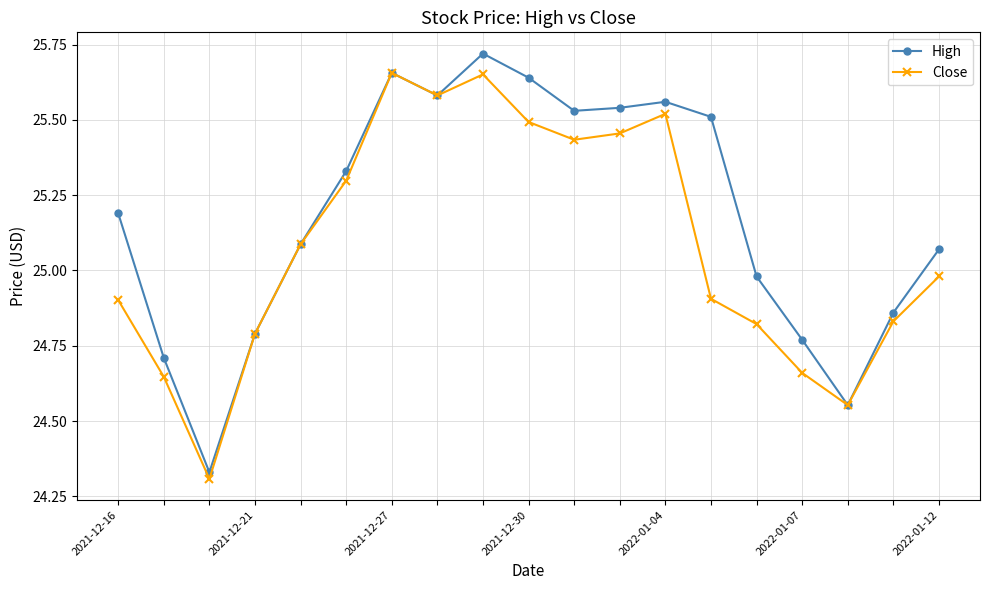

List the series in order of their overall mean, highest first.

High, Close